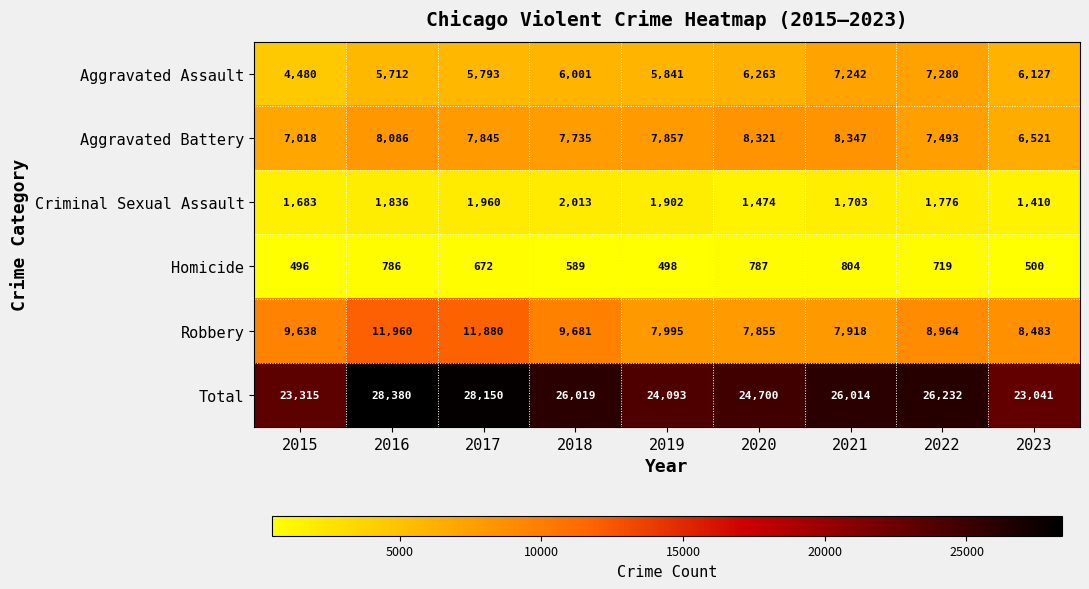

Which series changed the most between 2016 and 2020?

Robbery